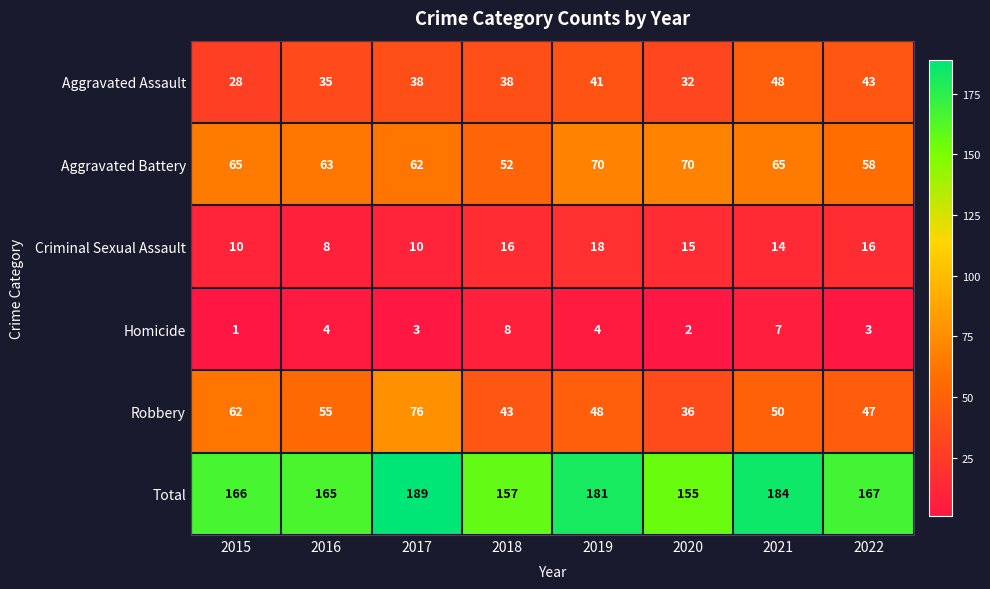

How many series are shown in this chart?

6